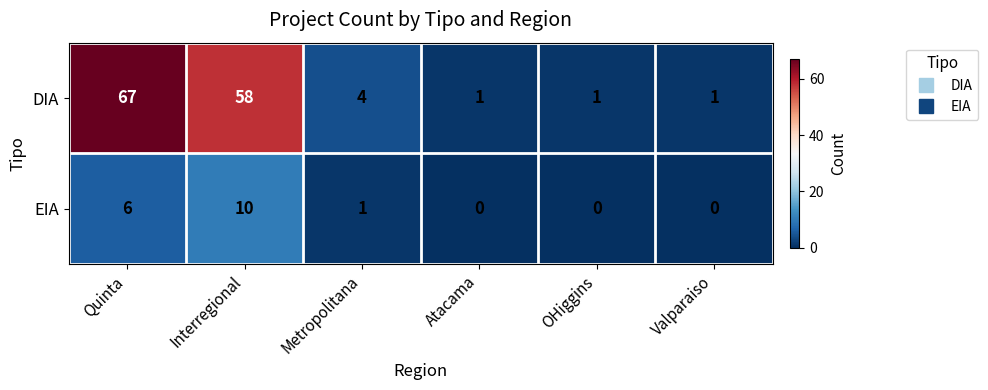

What is the average value of the EIA series?

3